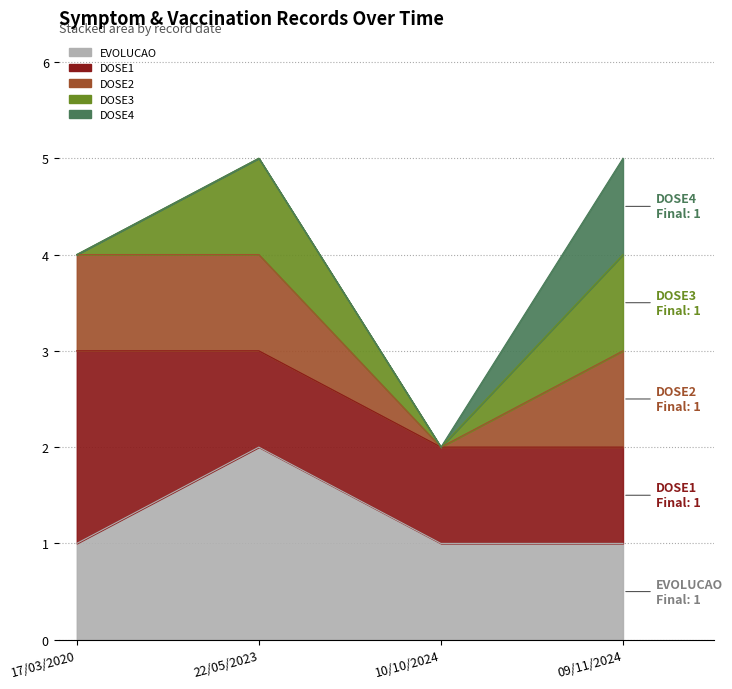

How many lines are shown in the chart?

5